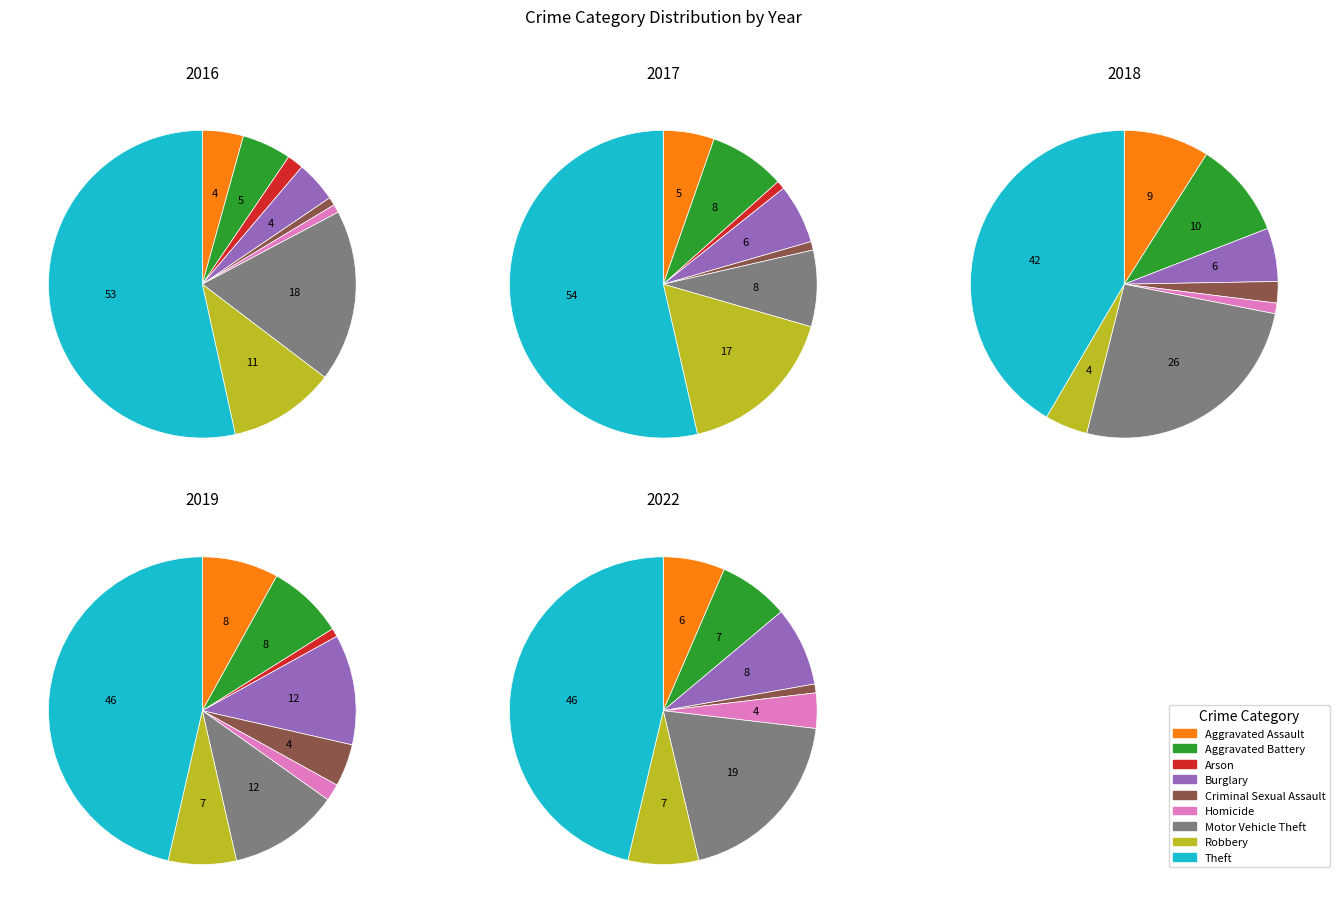

How many segments does this pie chart have?

9